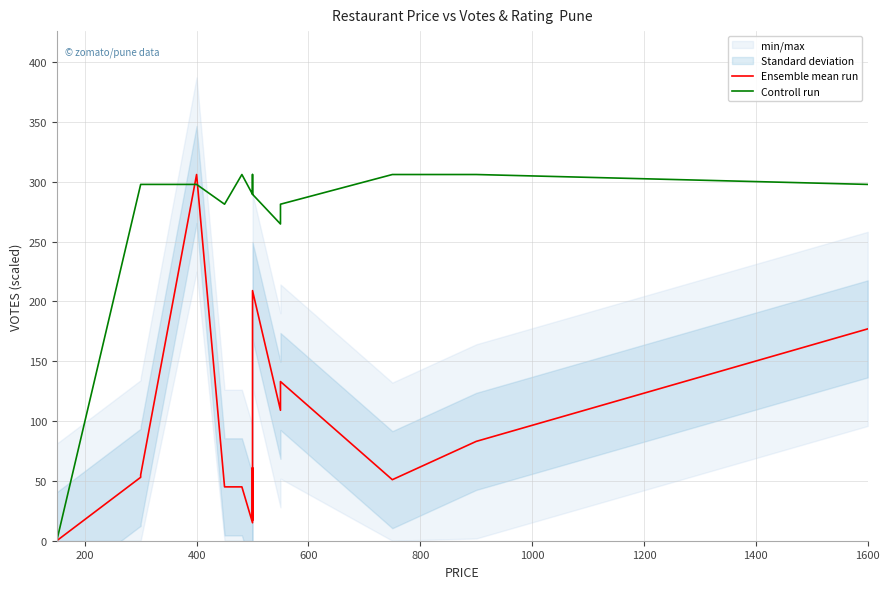

True or false: Controll run and Ensemble mean run intersect in this chart.

True